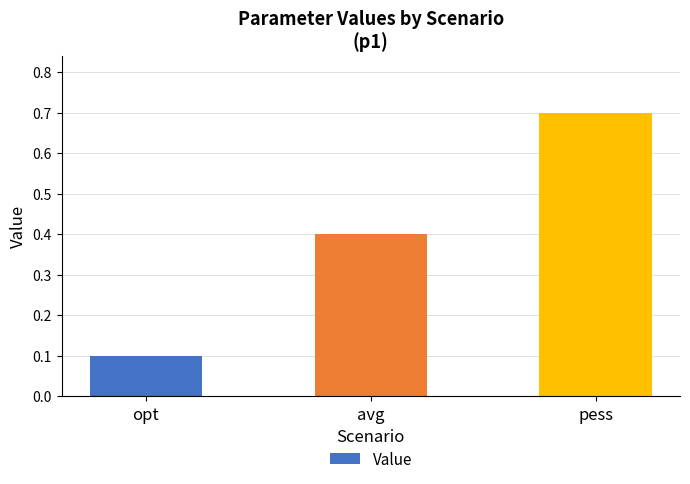

Where is the data nearest to the value 0?

opt